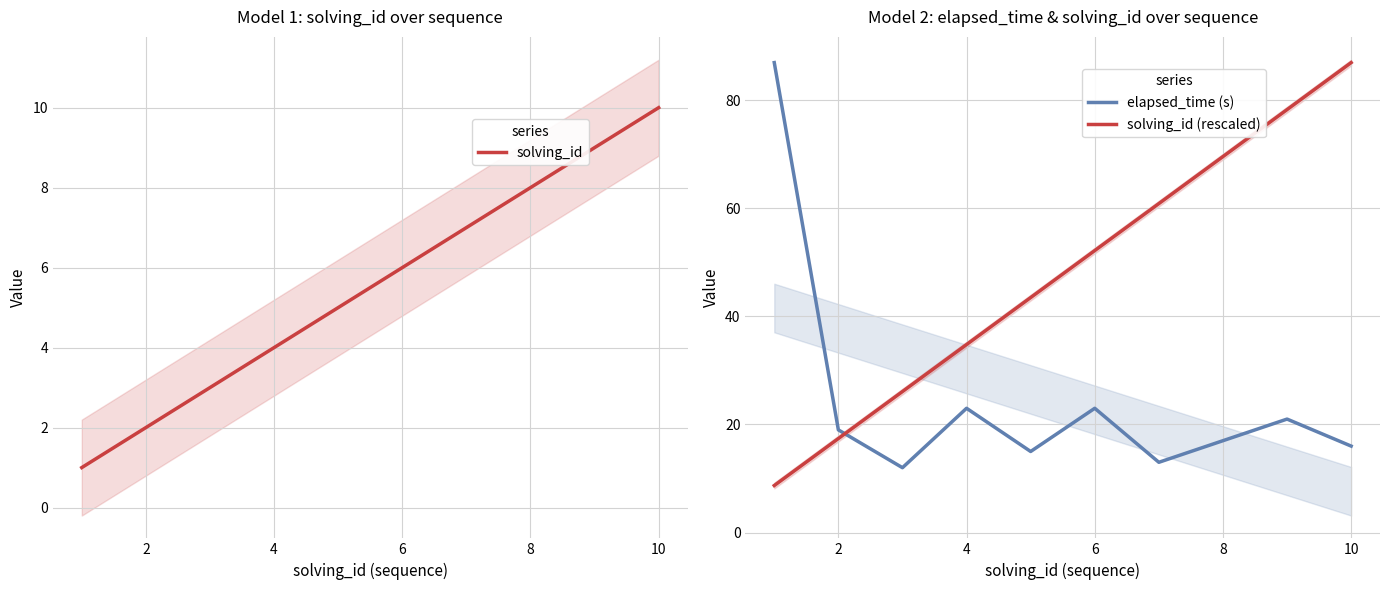

True or false: elapsed_time (s) has more than 2 interior local peaks.

True